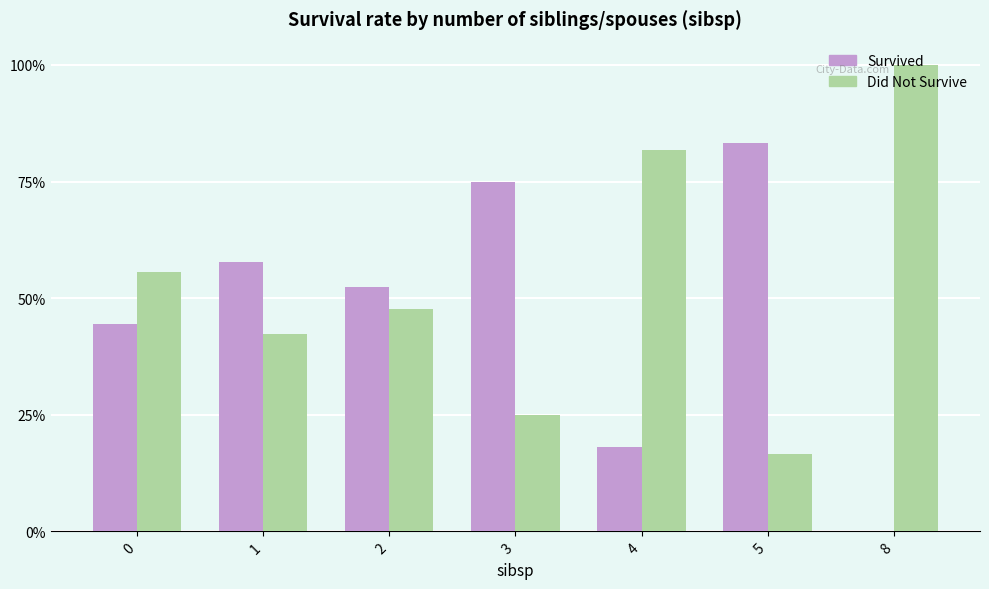

How many Survived values are between 0 and 1?

7